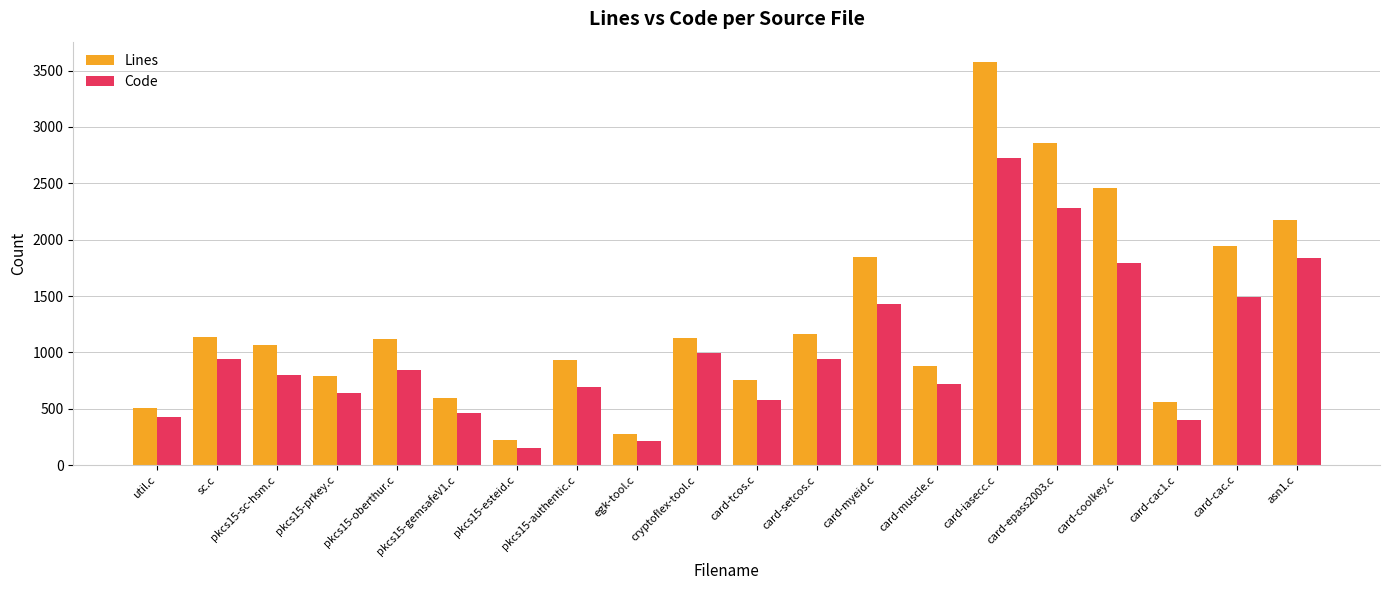

Which category has the highest value in the Lines series?

card-iasecc.c